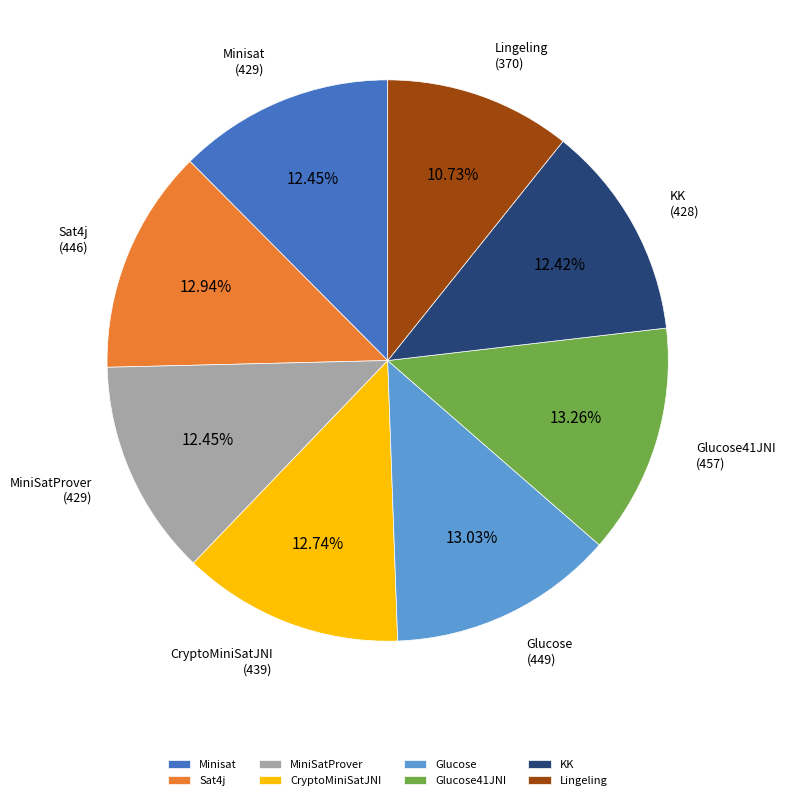

Is there a majority slice in this chart?

No